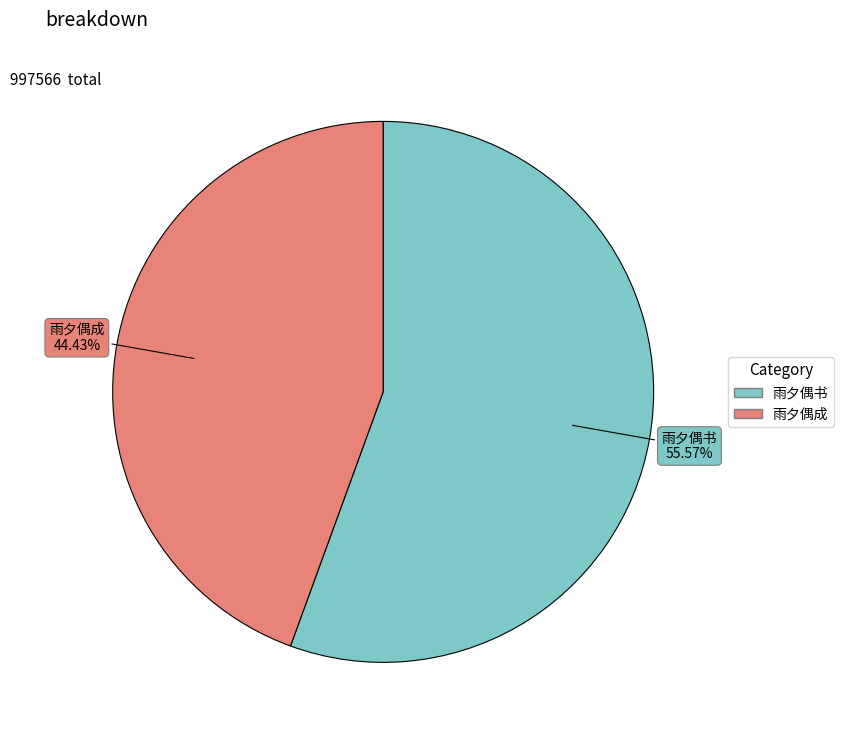

Count the number of slices in the pie.

2